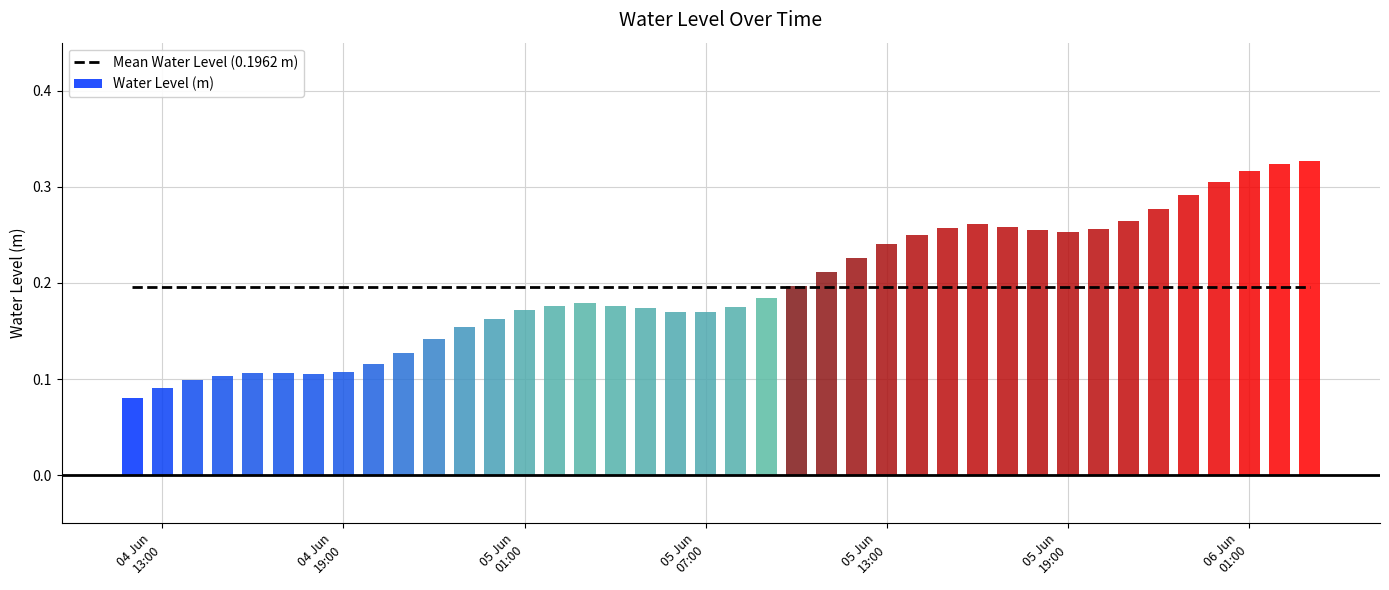

Reading left to right, transcribe all the data shown in this chart.

0.1	0.1	0.1	0.1	0.1	0.1	0.1	0.1	0.1	0.1	0.1	0.2	0.2	0.2	0.2	0.2	0.2	0.2	0.2	0.2	0.2	0.2	0.2	0.2	0.2	0.2	0.3	0.3	0.3	0.3	0.3	0.3	0.3	0.3	0.3	0.3	0.3	0.3	0.3	0.3